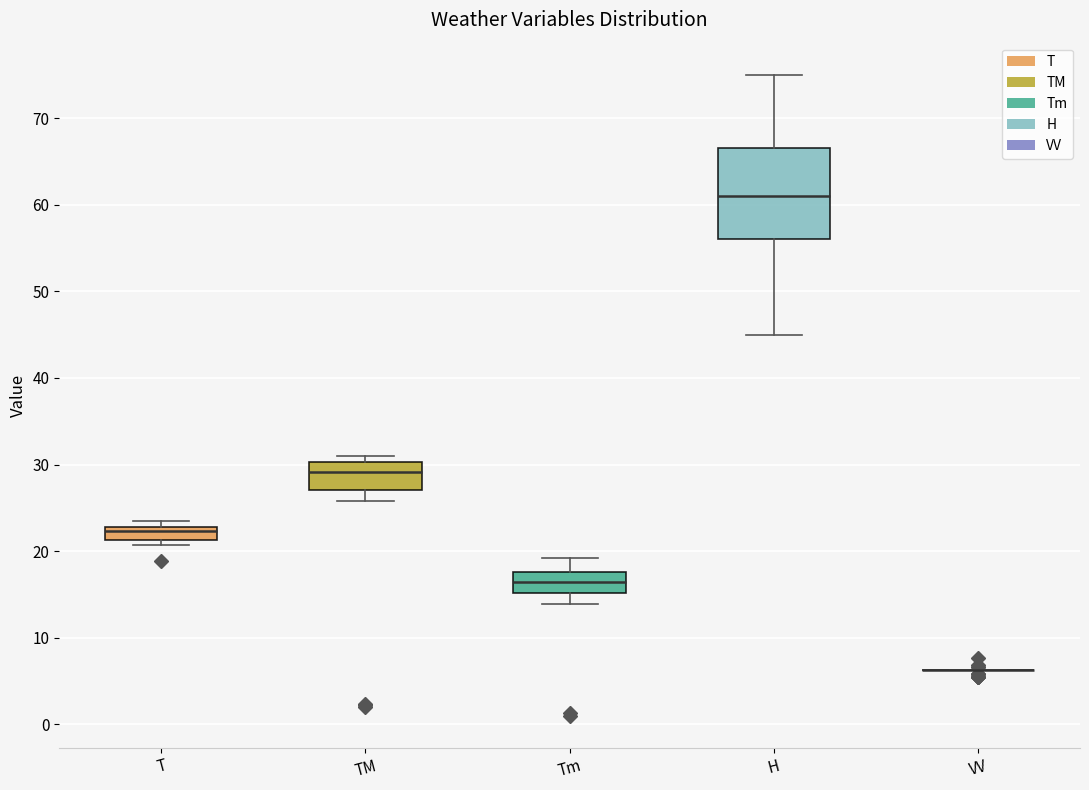

Reading left to right, read every box against the y-axis: the position of its median line, the range the box covers, and the ends of its whiskers. The values are not printed on the chart, so give them approximately, as read against the axis.

T: median 22, box 21 to 23, whiskers 21 (just below the box's lower edge) to 24
TM: median 29, box 27 to 30, whiskers 26 to 31
Tm: median 16, box 15 to 18, whiskers 14 to 19
H: median 61, box 56 to 67, whiskers 45 to 75
VV: box collapsed to a line at 6, whiskers 6 to 6